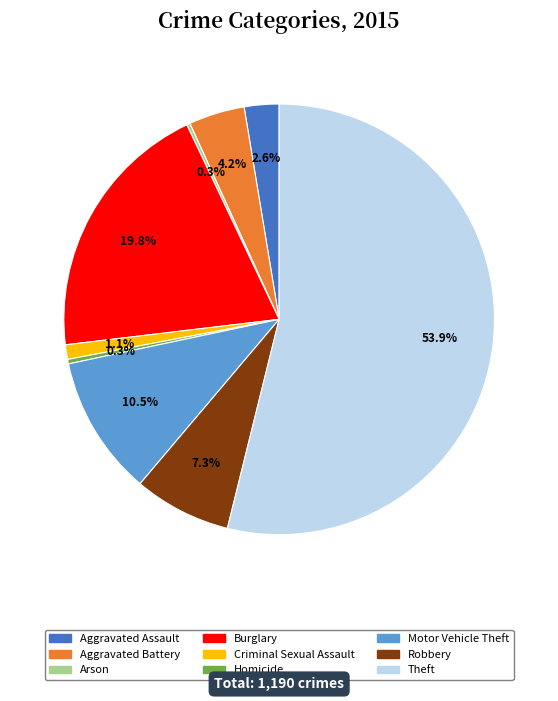

Combined, do Aggravated Assault and Robbery account for over 50%?

No